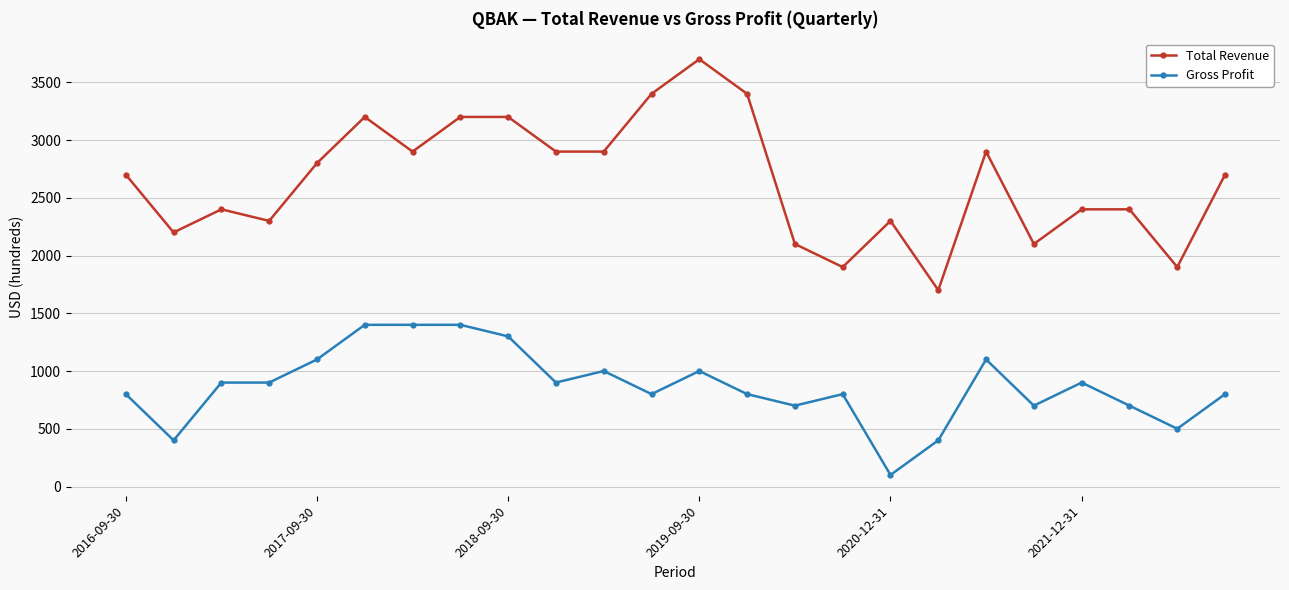

What is the difference between the maximum and minimum values in the Total Revenue series?

2000